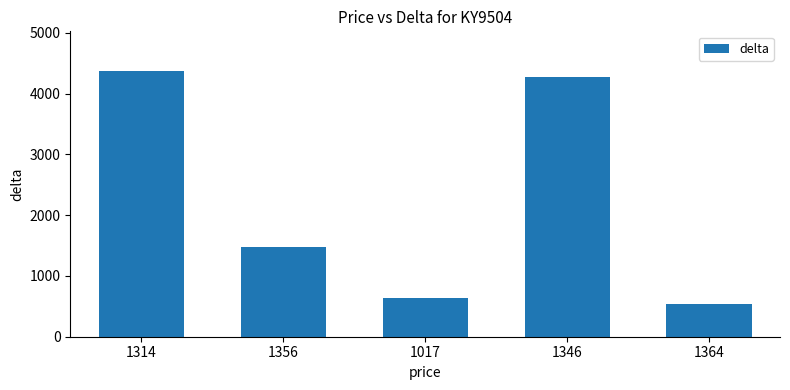

Reading left to right, what are all the values shown in this chart?

1314=4368	1356=1476	1017=639	1346=4278	1364=543